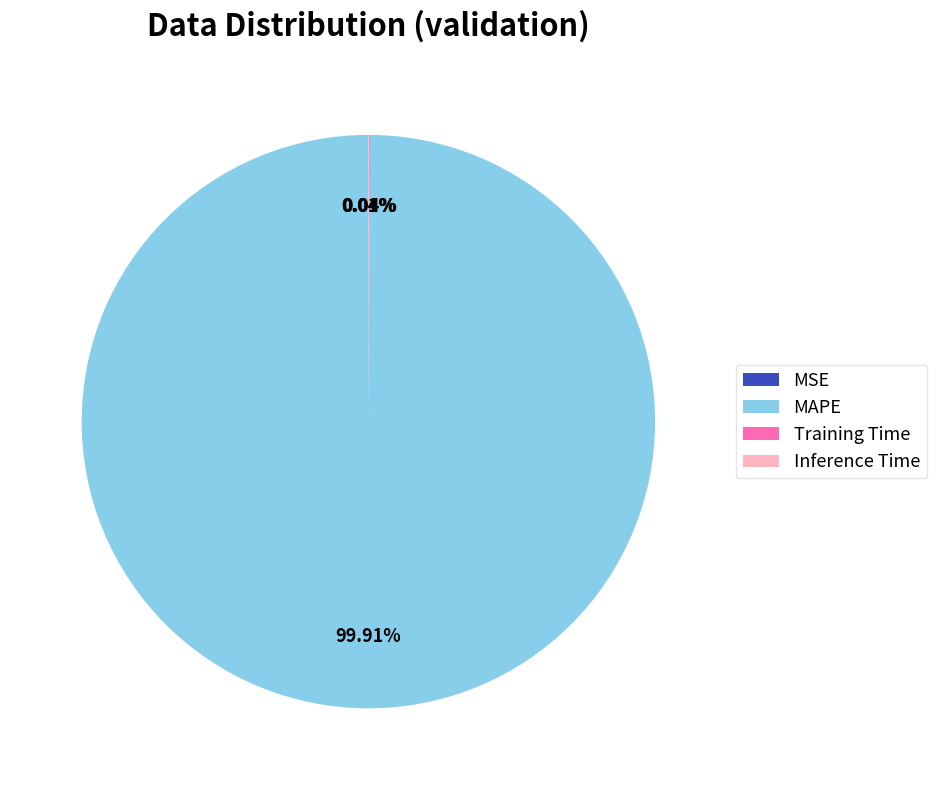

Is it true that MAPE is 100% of the pie?

True